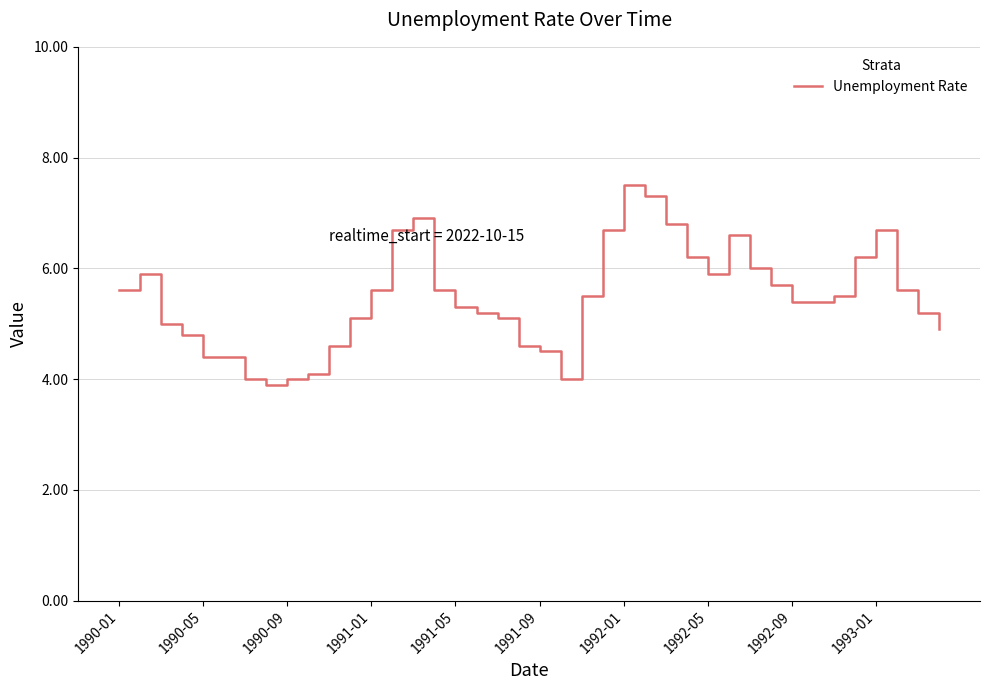

What is the smallest value displayed?

3.9